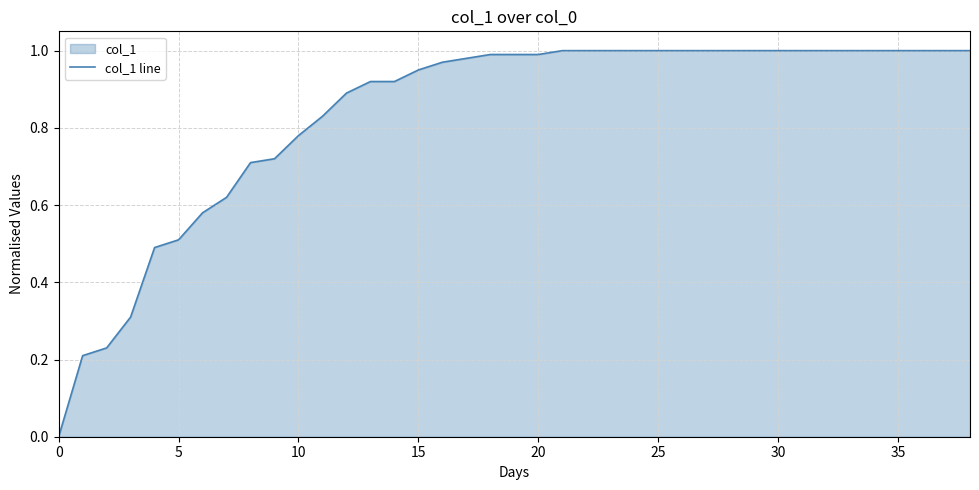

True or false: the data shows 1.0 at 28.

True